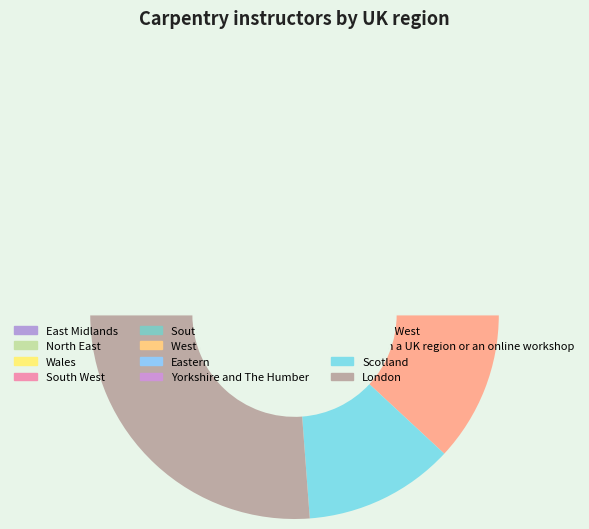

How many segments does this pie chart have?

12